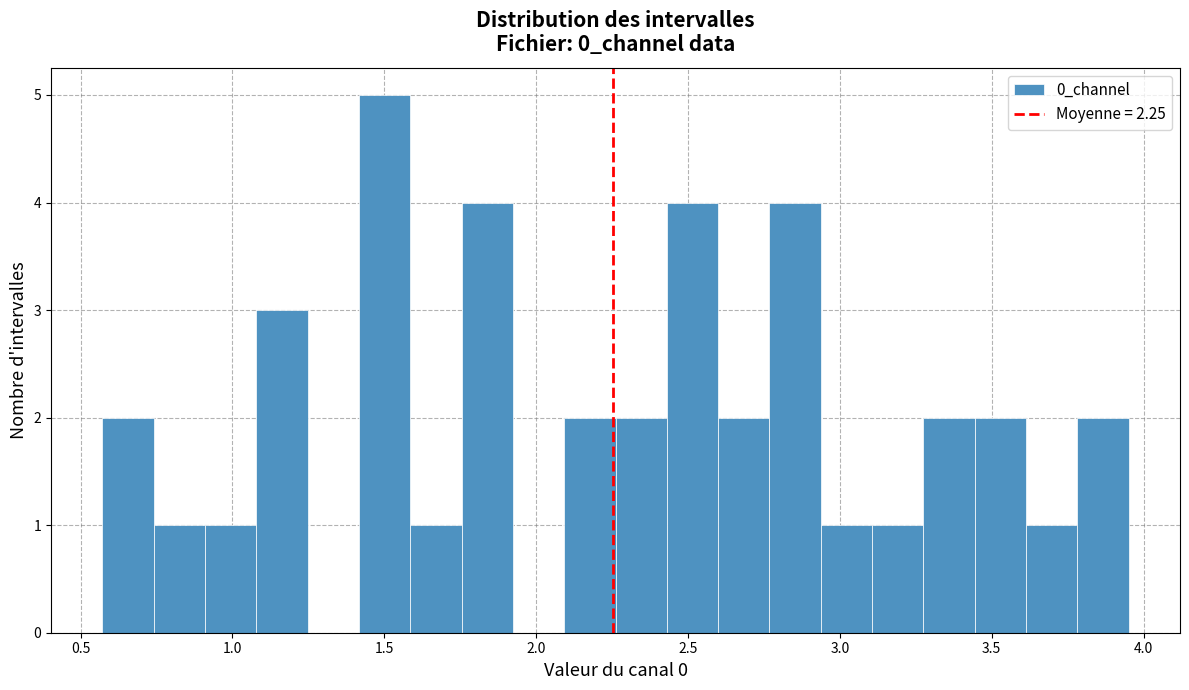

Read against the x-axis, roughly where is the centre of the tallest bar?

1.50